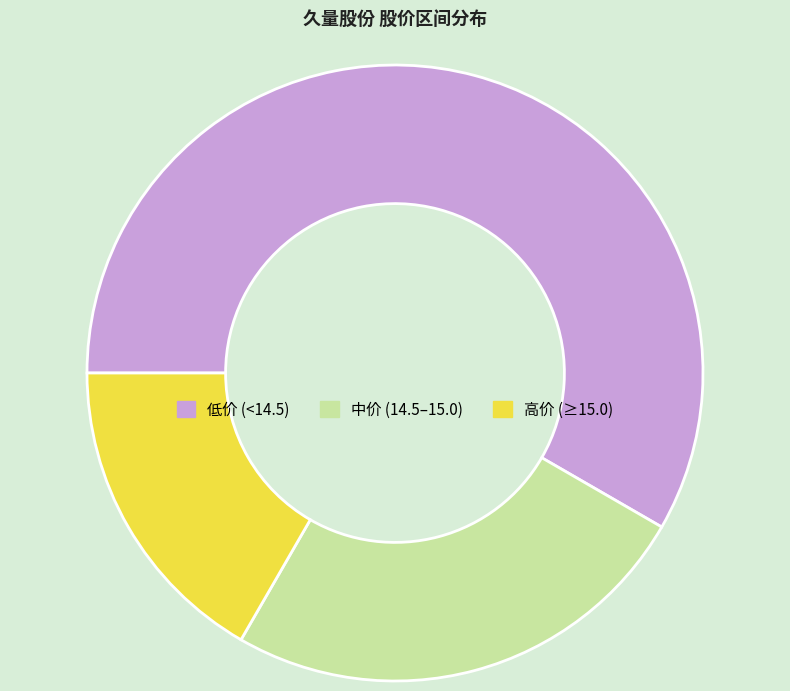

Rank the categories by value from highest to lowest.

低价 (<14.5), 中价 (14.5–15.0), 高价 (≥15.0)